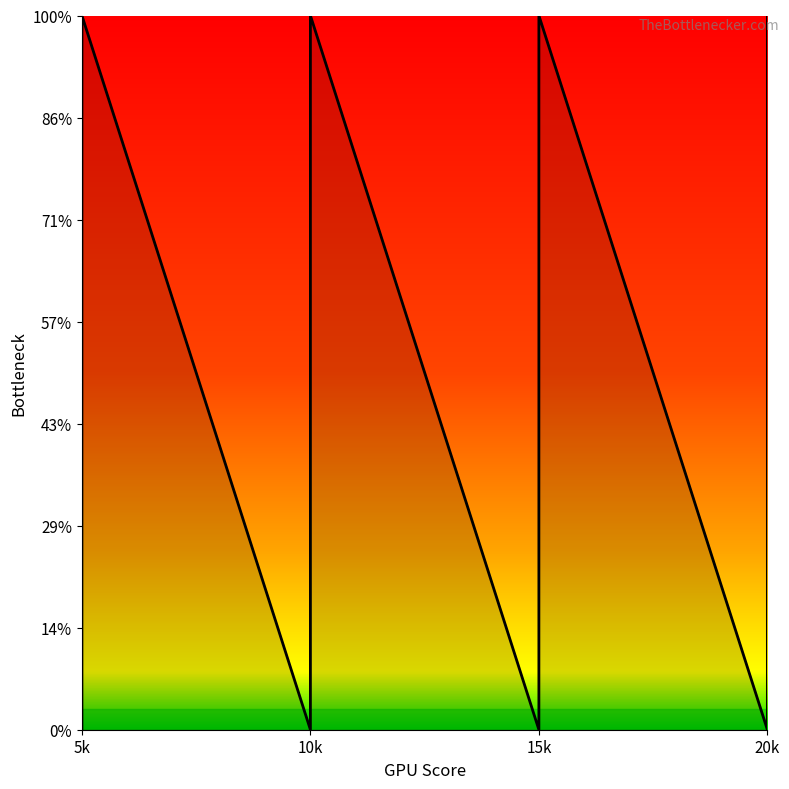

True or false: the data shows 15 at 5k.

False